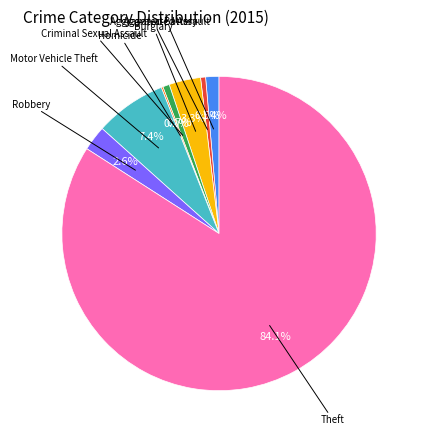

Is there any slice that represents more than half of the pie?

Yes